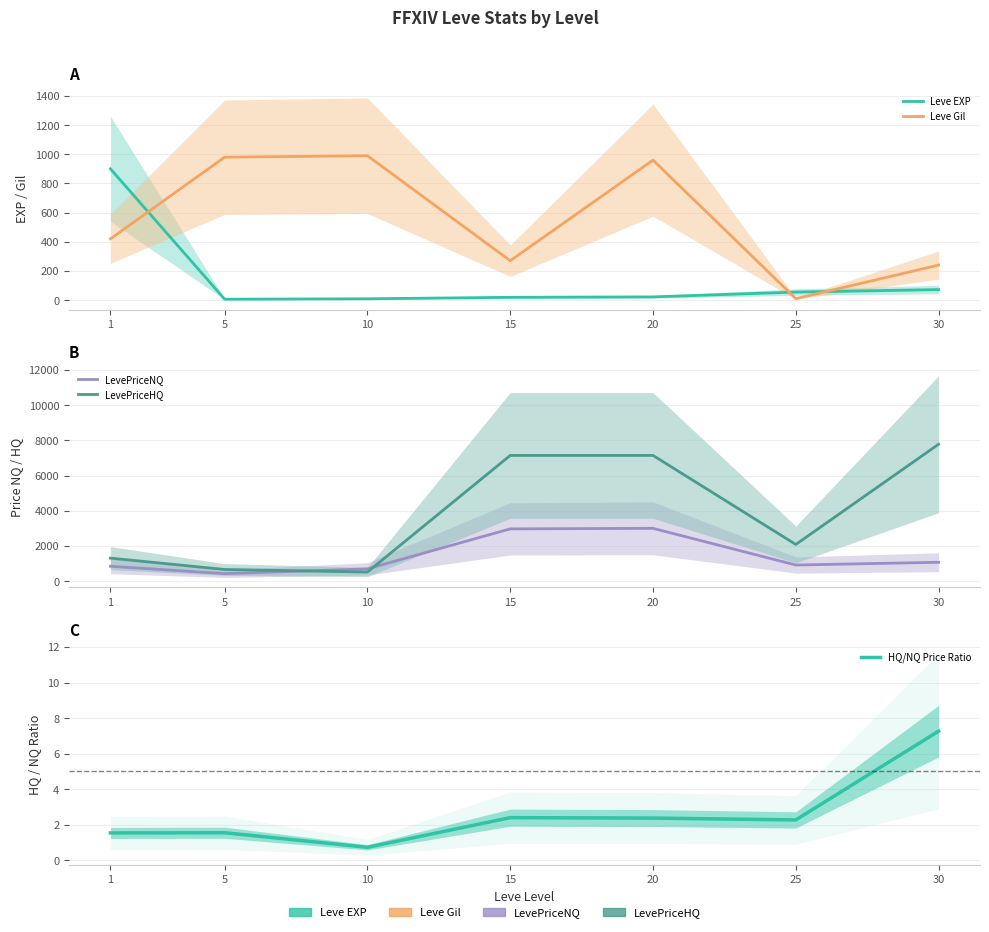

What is the sum of the LevePriceNQ values at 15 and 20?

5970.0